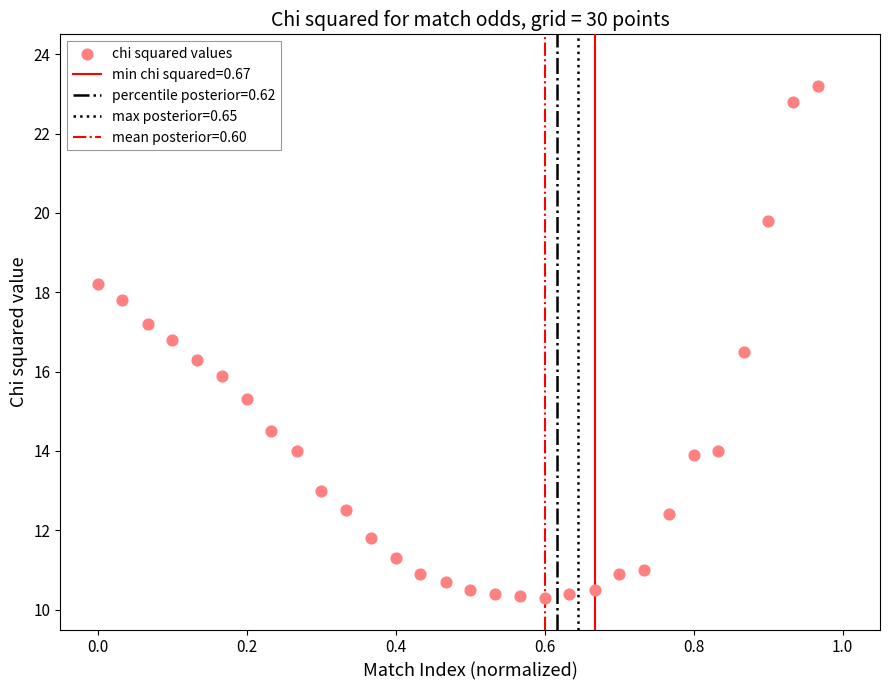

What is the range of Y values (max minus min)?

12.9